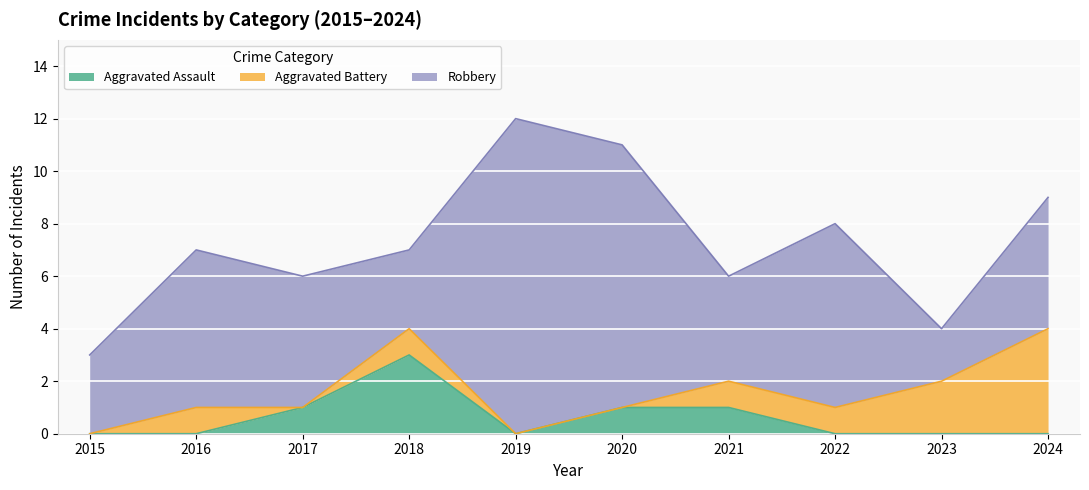

What is the average value of the Aggravated Assault series?

1